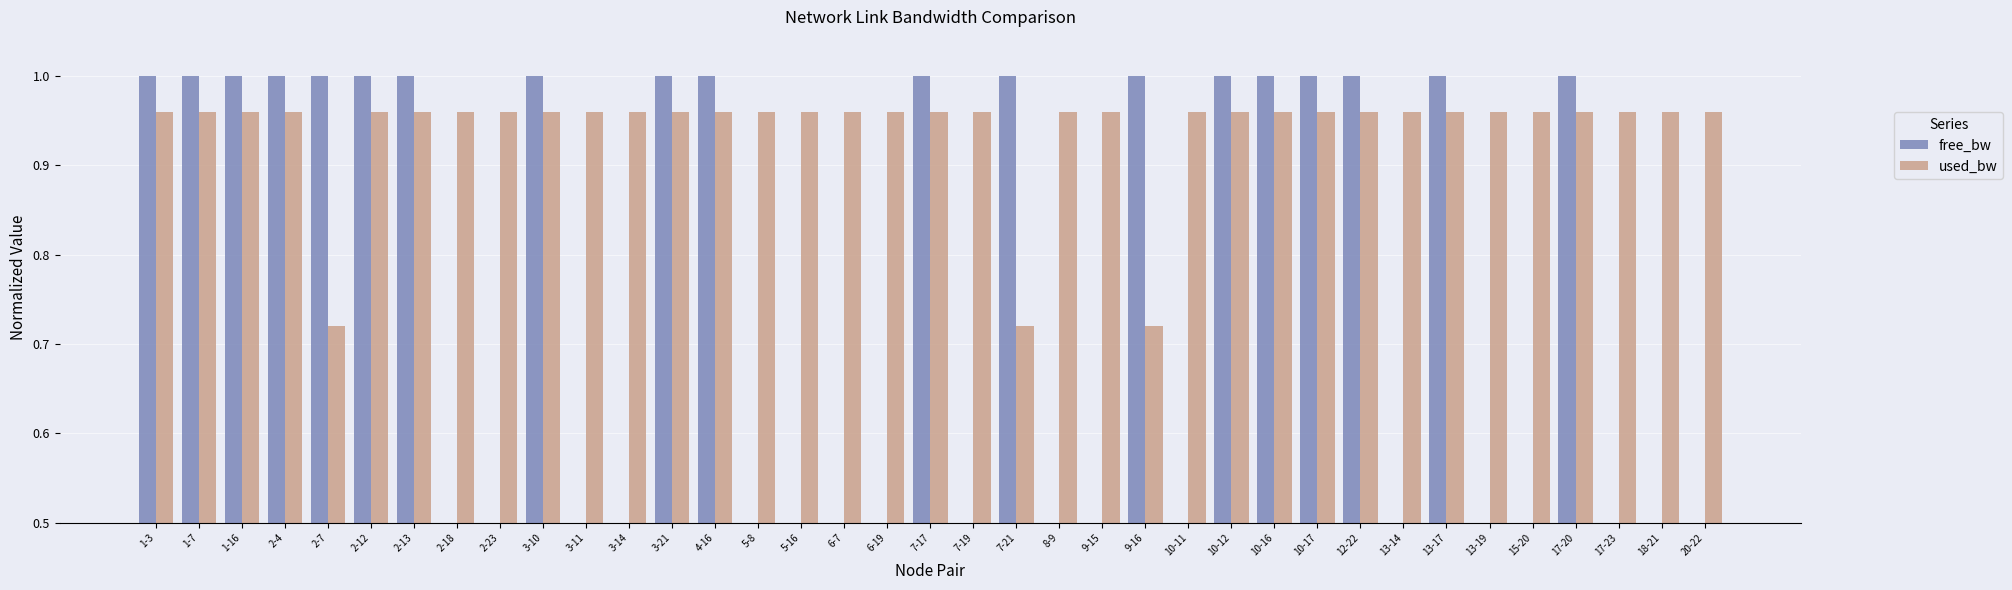

How many groups of bars are there?

37